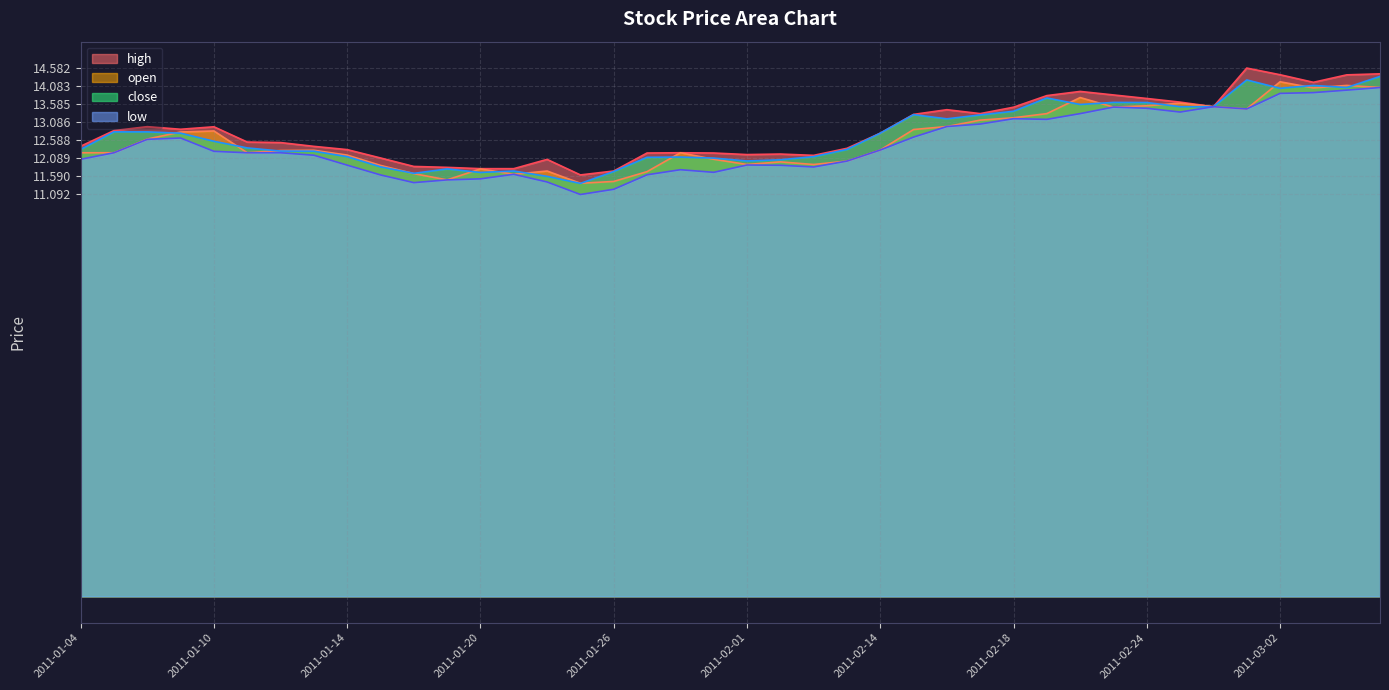

How many lines are shown in the chart?

4